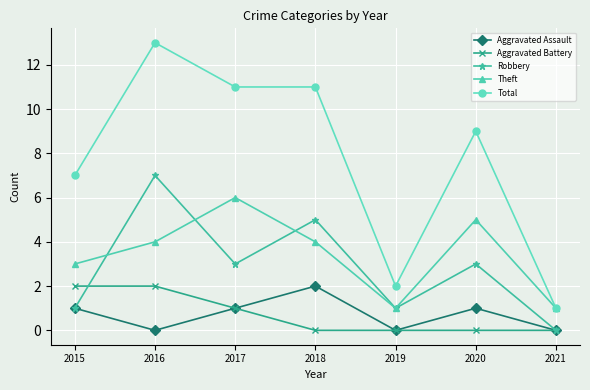

The Theft series shows 1 at 2018. True or false?

False